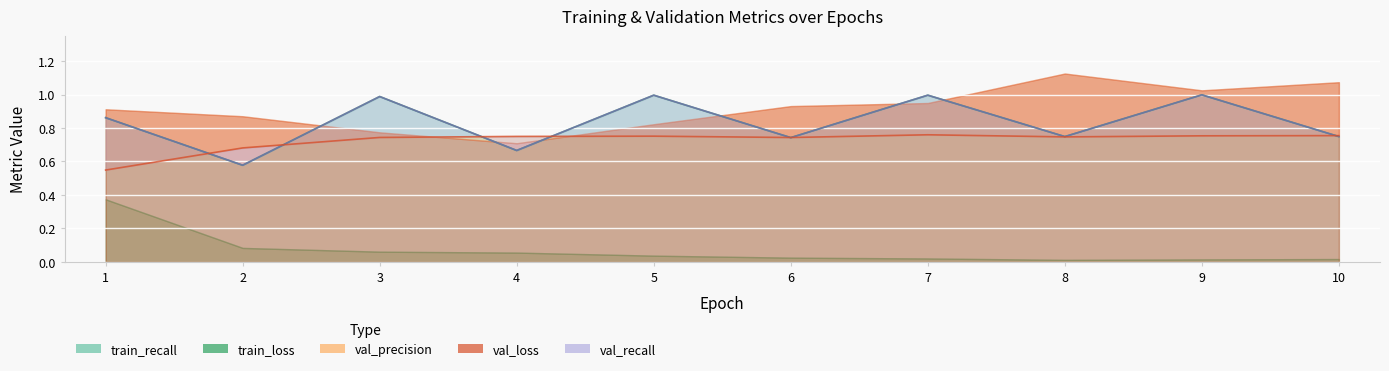

How many interior local peaks does the val_precision series have?

2